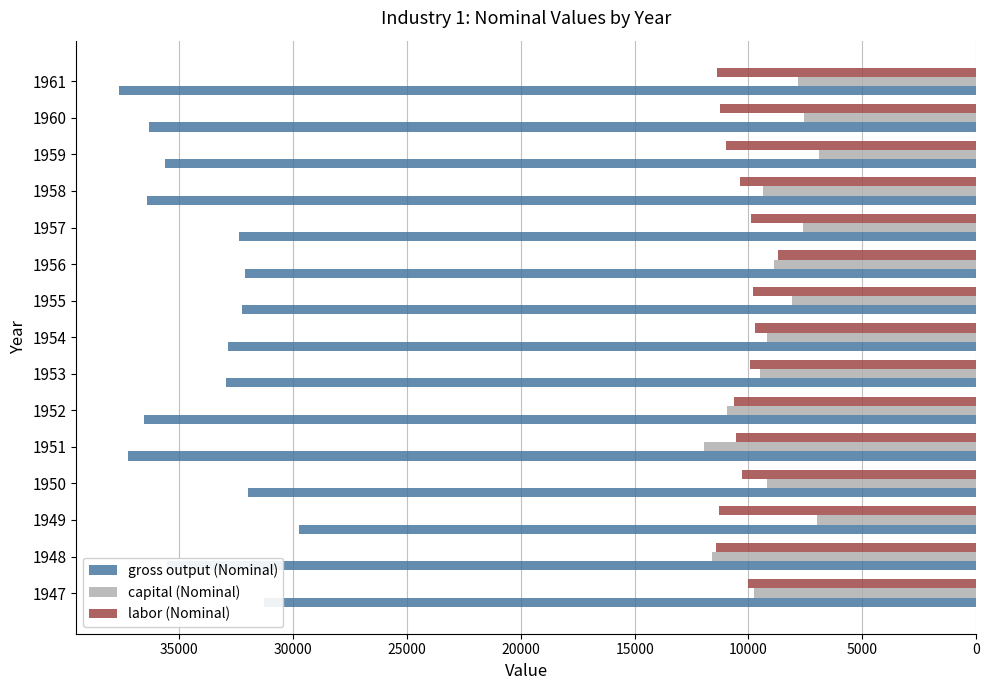

What is the minimum value for capital (Nominal)?

6906.0